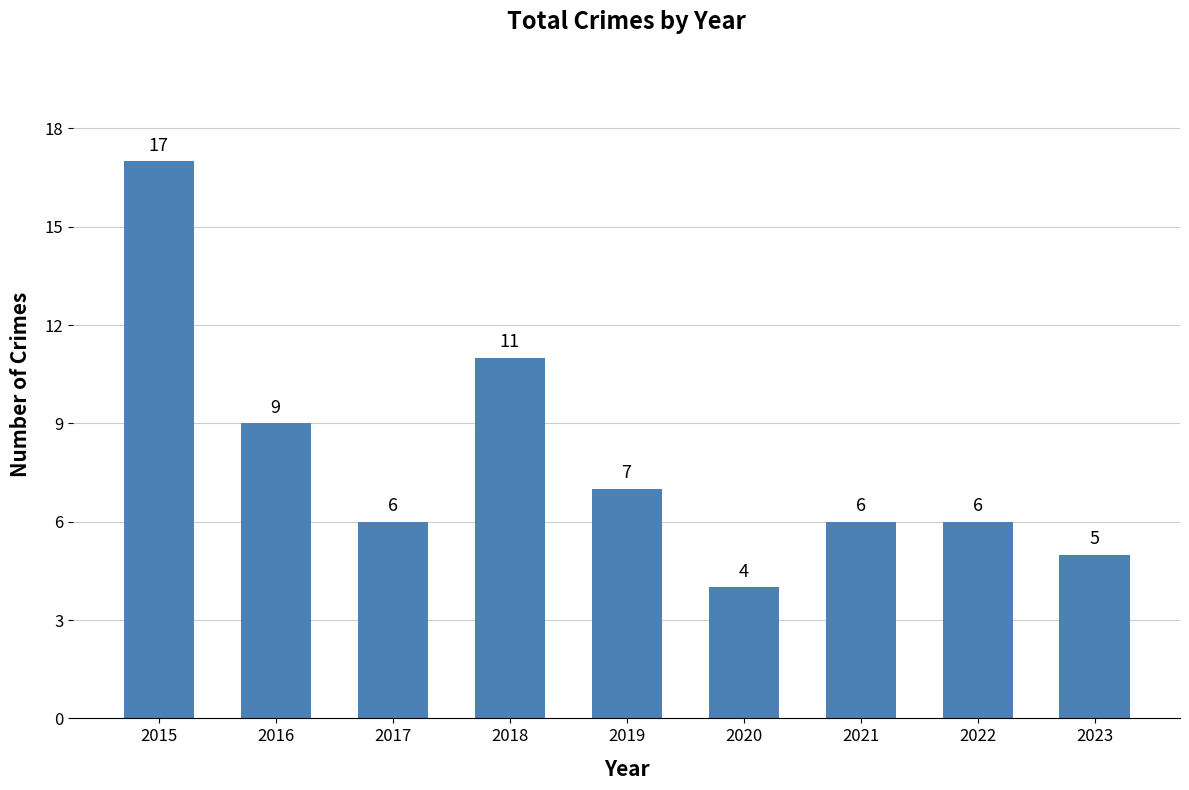

Is it true that the value at 2021 is 6?

True